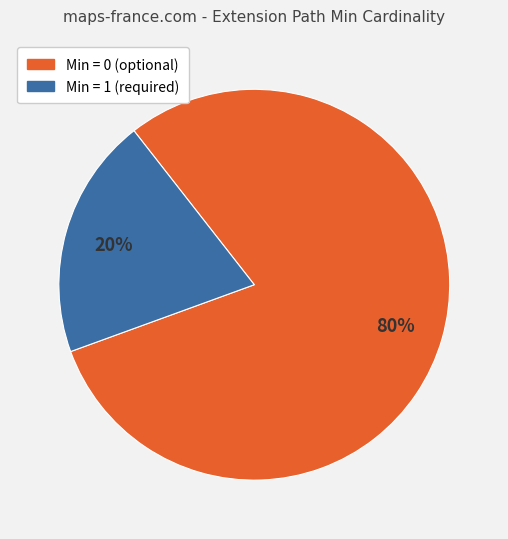

To the nearest percent, what is the difference between the largest and smallest slice percentages?

60%